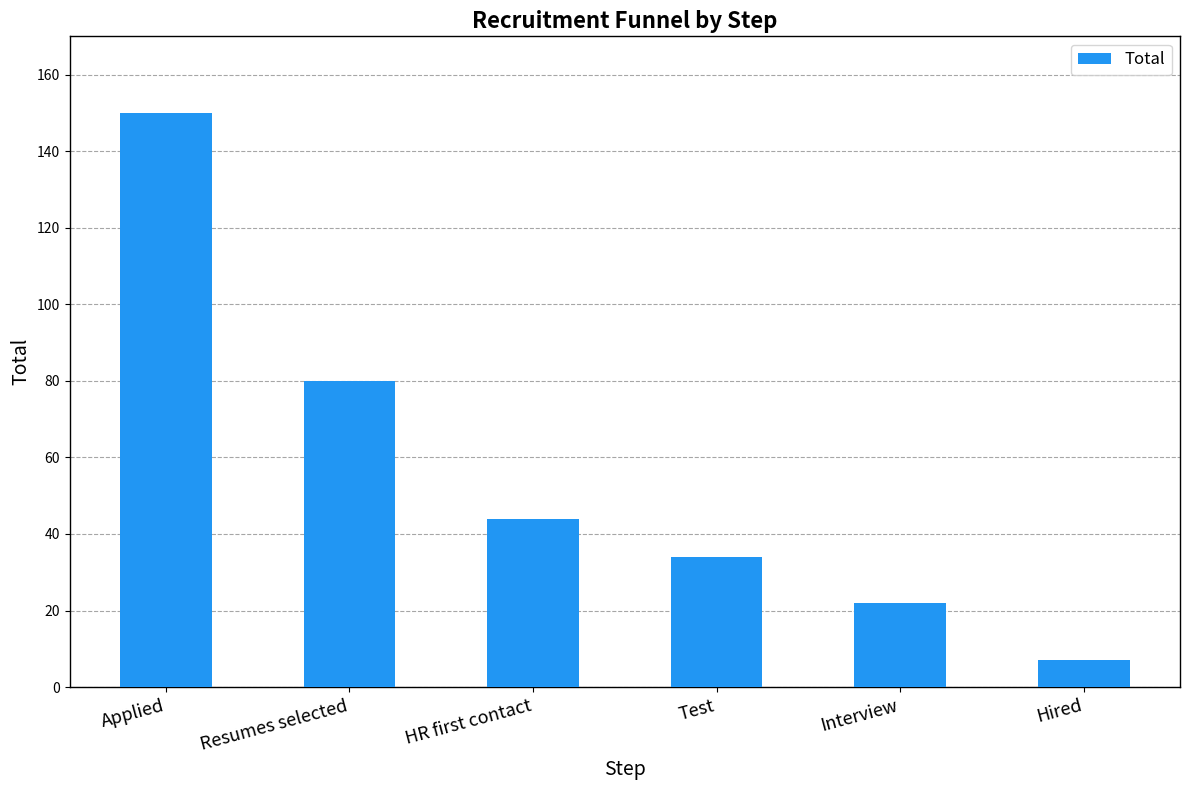

Count the number of categories in the chart.

6